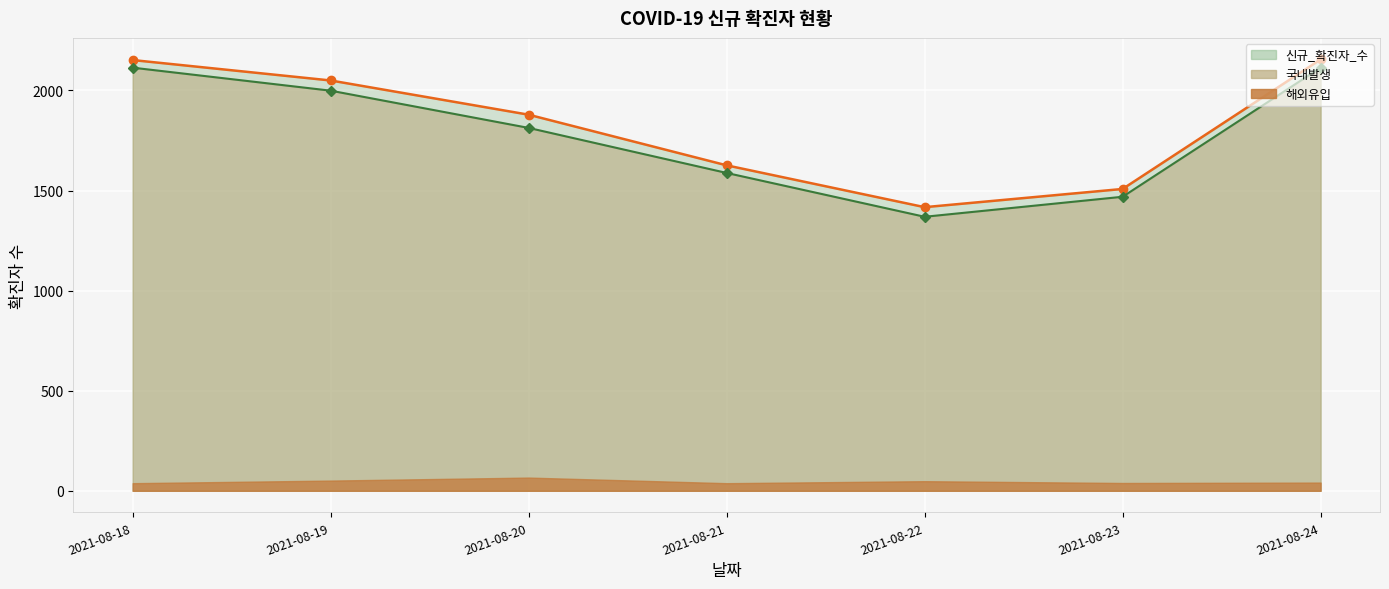

At how many categories does at least one series exceed 1748?

4